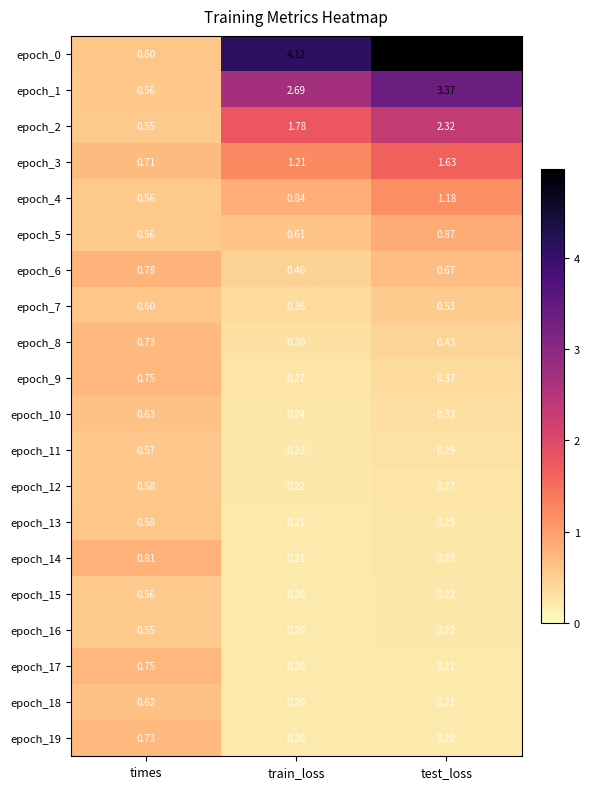

At which category is the sum across all series the highest?

test_loss